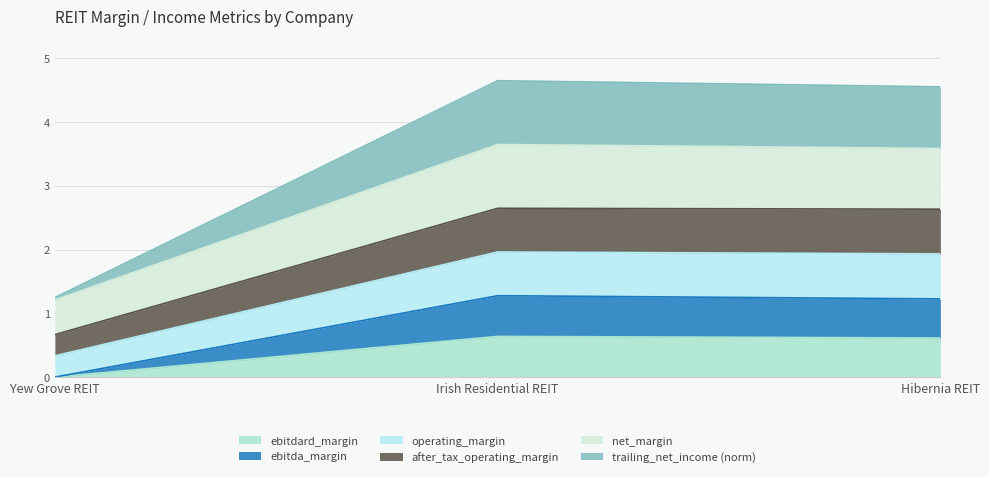

Does the chart have visible grid lines?

Yes